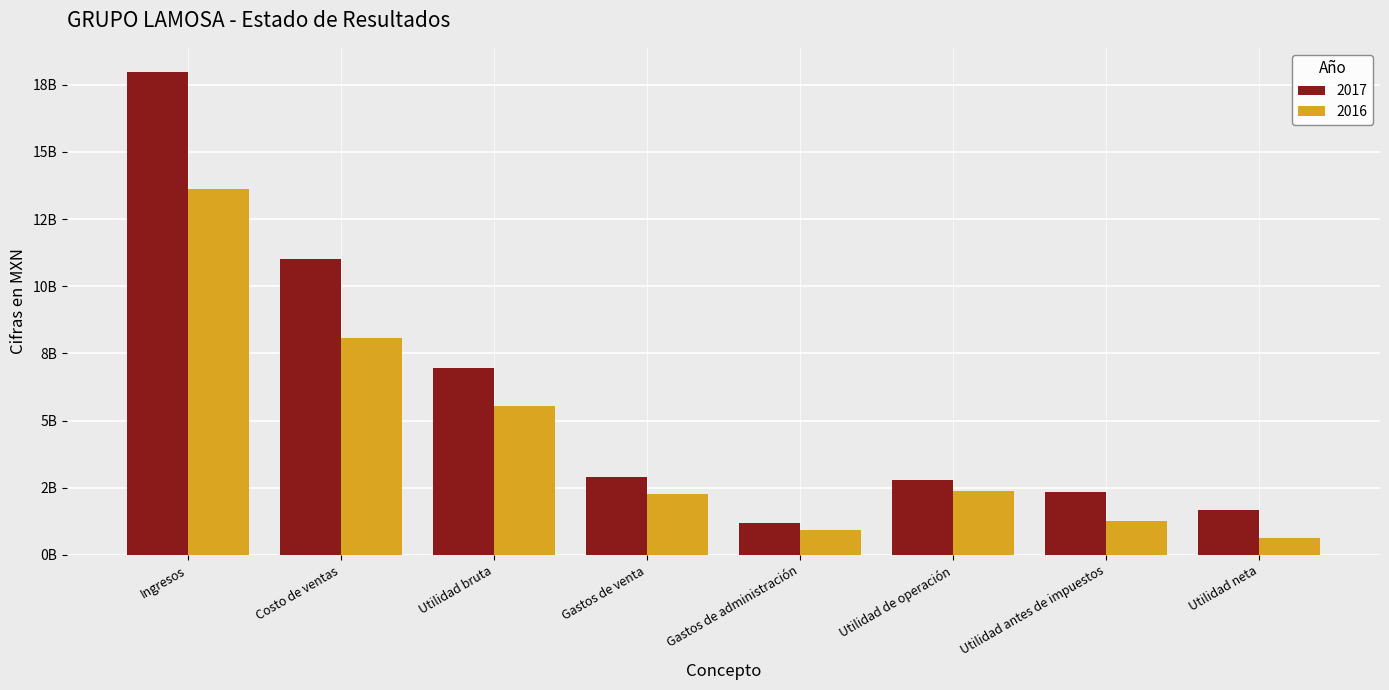

Does the chart contain any negative values?

No